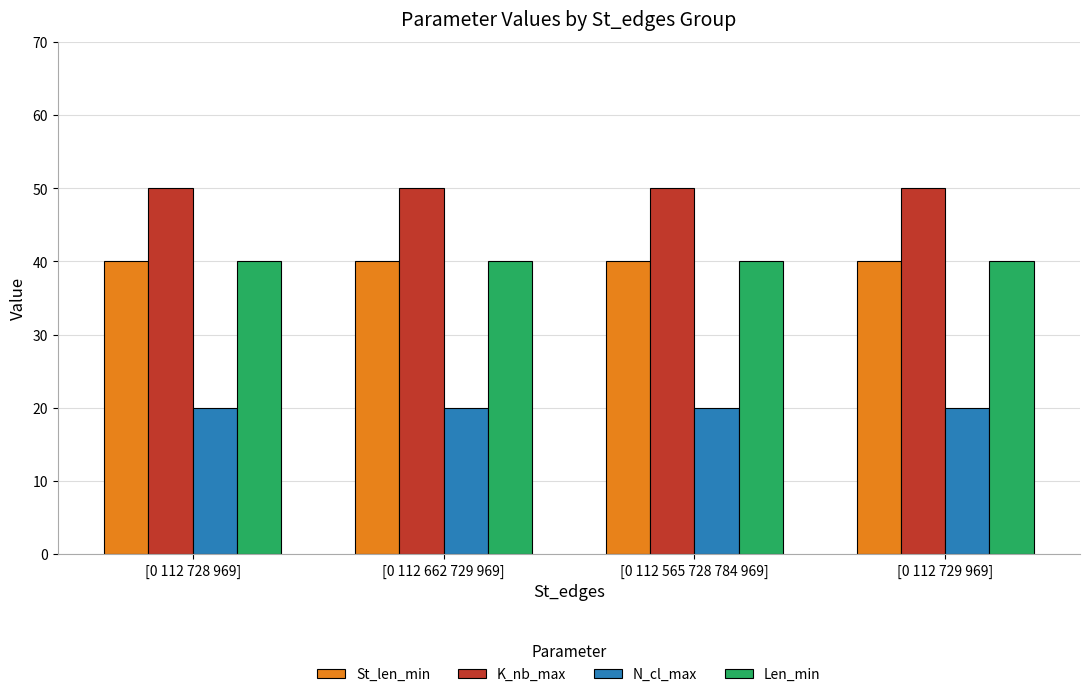

What is the label of the 3rd bar from the left?

[0 112 565 728 784 969]